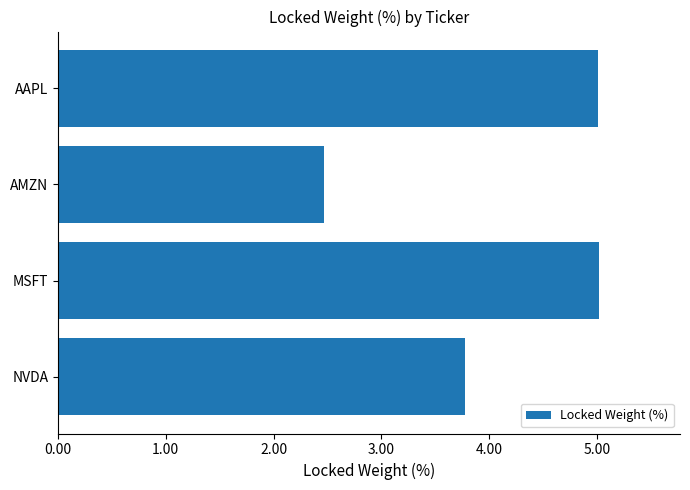

Which category has the lowest value across all series?

AMZN